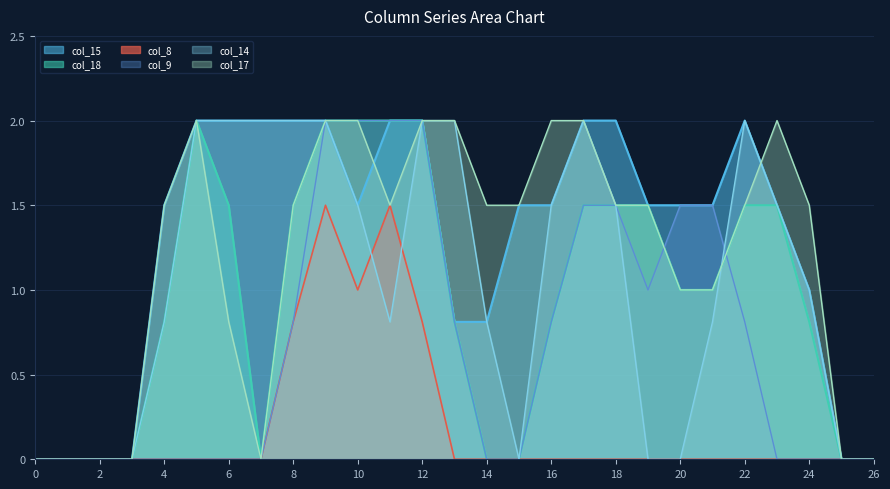

Reading left to right, list all the values displayed in this chart.

col_9: 0.0	0.0	0.0	0.0	0.0	0.0	0.0	0.0	0.8	2.0	2.0	2.0	2.0	0.8	0.0	0.0	0.8	1.5	1.5	1.0	1.5	1.5	0.8	0.0	0.0	0.0	0.0
col_14: 0.0	0.0	0.0	0.0	0.8	2.0	2.0	2.0	2.0	2.0	1.5	0.8	2.0	2.0	0.8	0.0	1.5	2.0	1.5	0.0	0.0	0.8	2.0	1.5	1.0	0.0	0.0
col_15: 0.0	0.0	0.0	0.0	1.5	2.0	2.0	2.0	2.0	2.0	1.5	2.0	2.0	0.8	0.8	1.5	1.5	2.0	2.0	1.5	1.5	1.5	2.0	1.5	1.0	0.0	0.0
col_17: 0.0	0.0	0.0	0.0	1.5	2.0	0.8	0.0	1.5	2.0	2.0	1.5	2.0	2.0	1.5	1.5	2.0	2.0	1.5	1.5	1.0	1.0	1.5	2.0	1.5	0.0	0.0
col_18: 0.0	0.0	0.0	0.0	0.8	2.0	1.5	0.0	1.5	2.0	2.0	2.0	2.0	0.8	0.0	0.0	0.8	1.5	1.5	1.5	1.0	1.0	1.5	1.5	0.8	0.0	0.0
col_8: 0.0	0.0	0.0	0.0	0.0	0.0	0.0	0.0	0.8	1.5	1.0	1.5	0.8	0.0	0.0	0.0	0.0	0.0	0.0	0.0	0.0	0.0	0.0	0.0	0.0	0.0	0.0